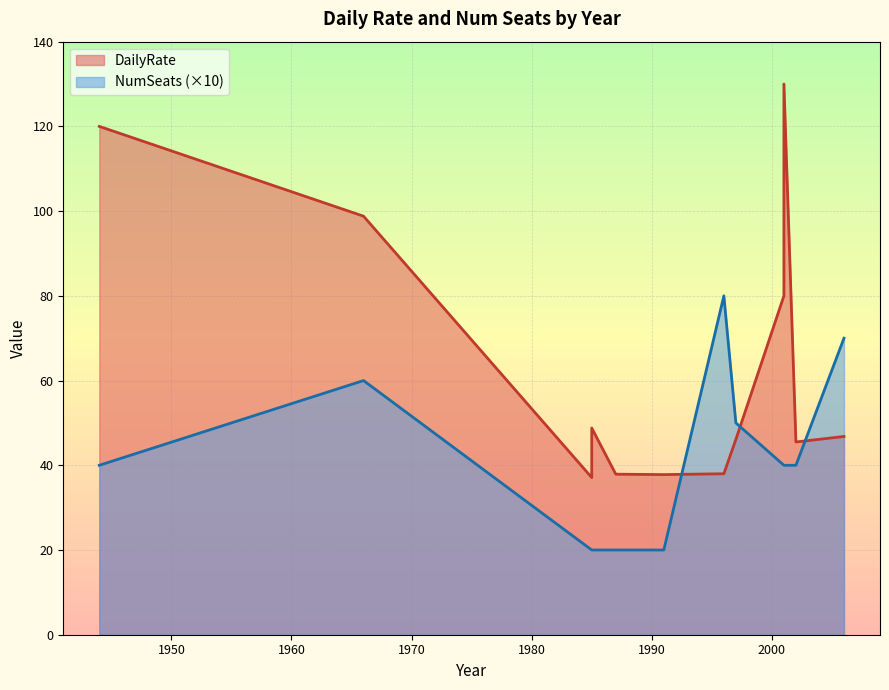

Count the number of categories in the chart.

12